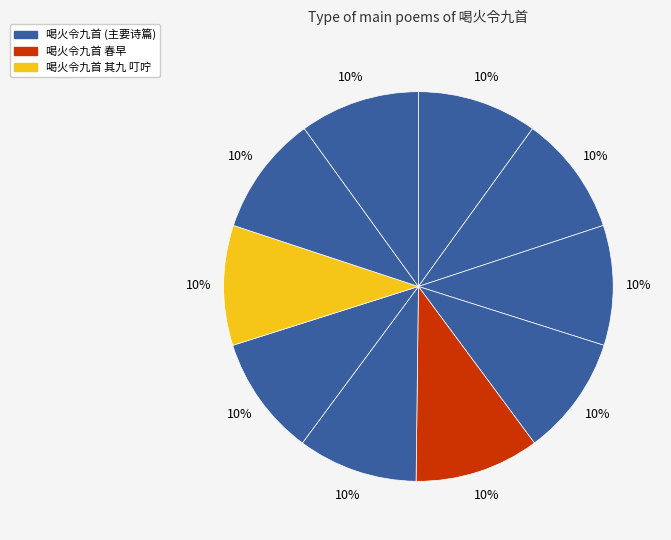

Count the number of slices in the pie.

10